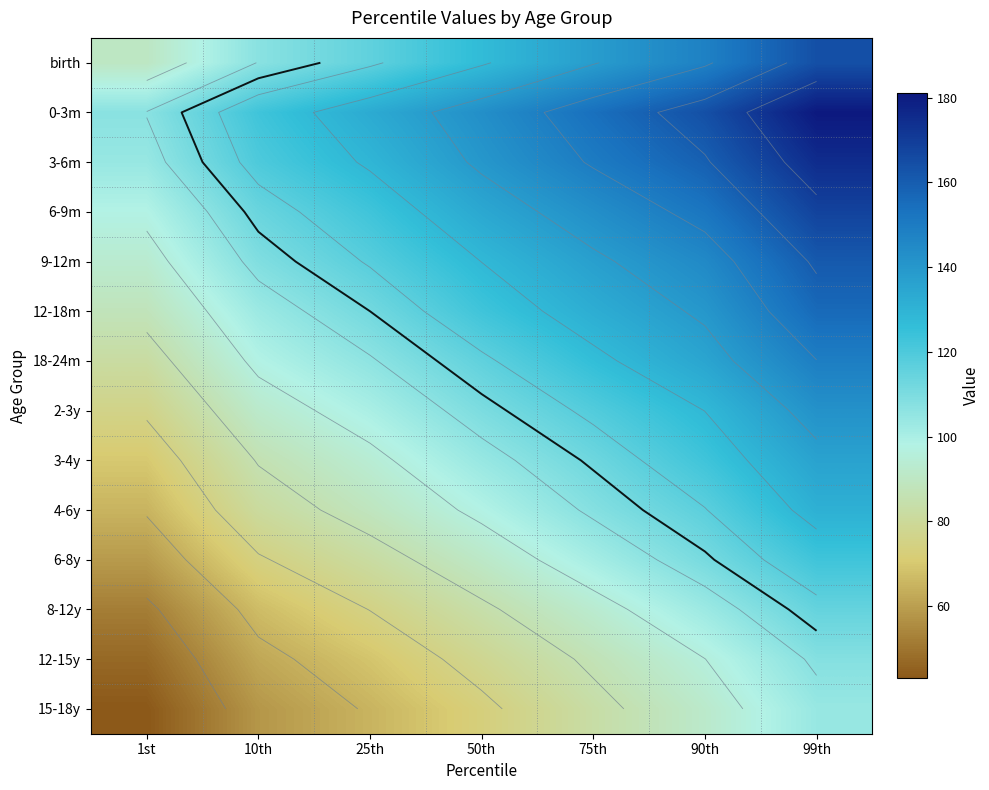

What is the greatest value displayed?

181